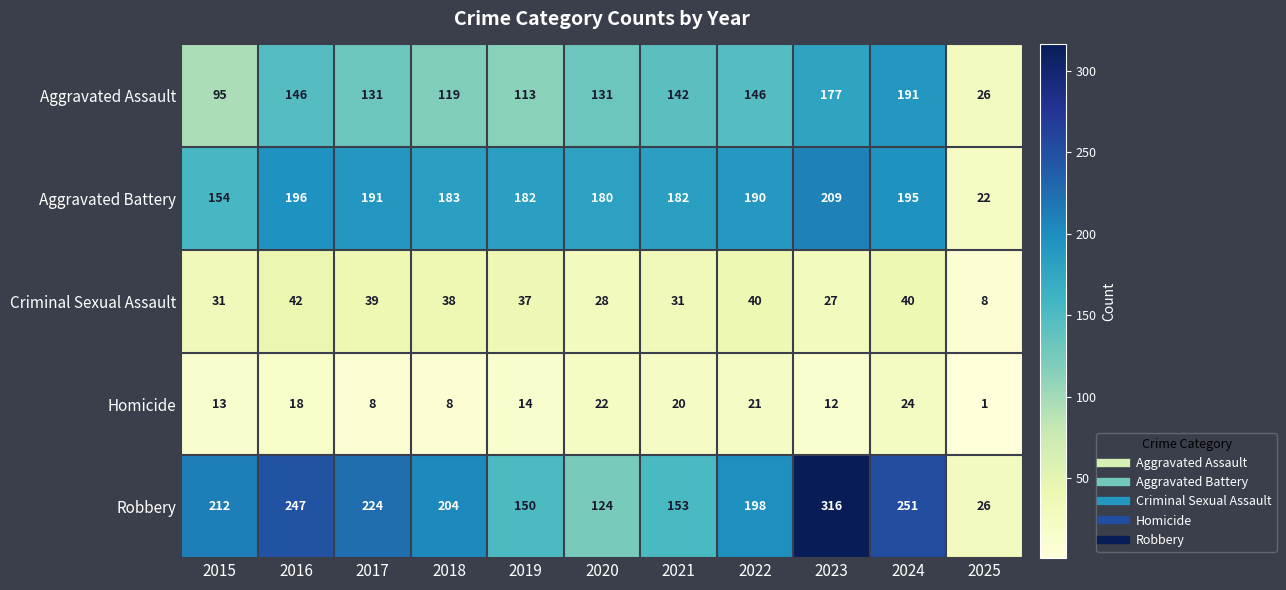

At how many categories does at least one series exceed 105?

10